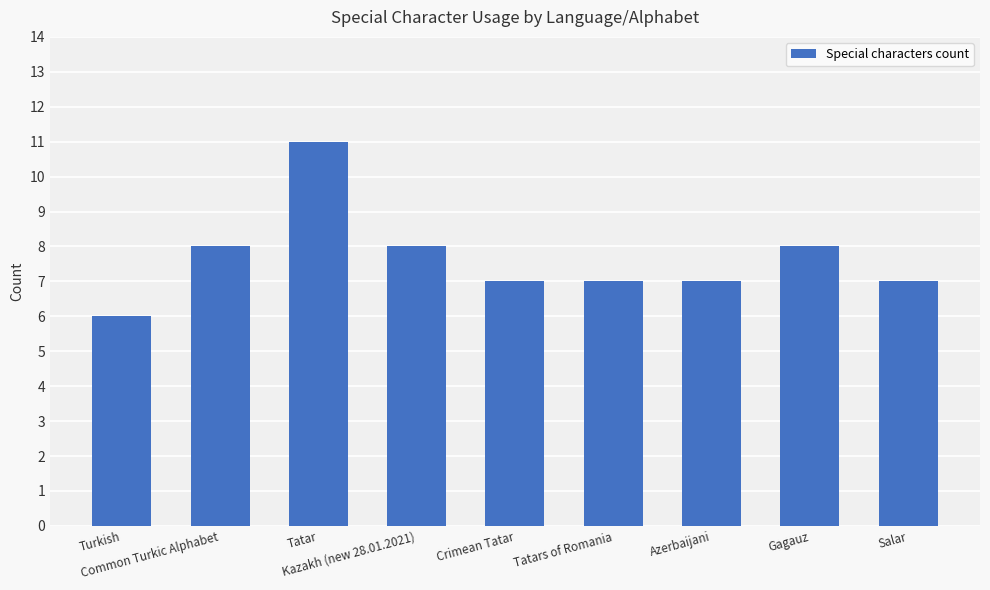

What is the difference between the values at Tatars of Romania and Common Turkic Alphabet?

1